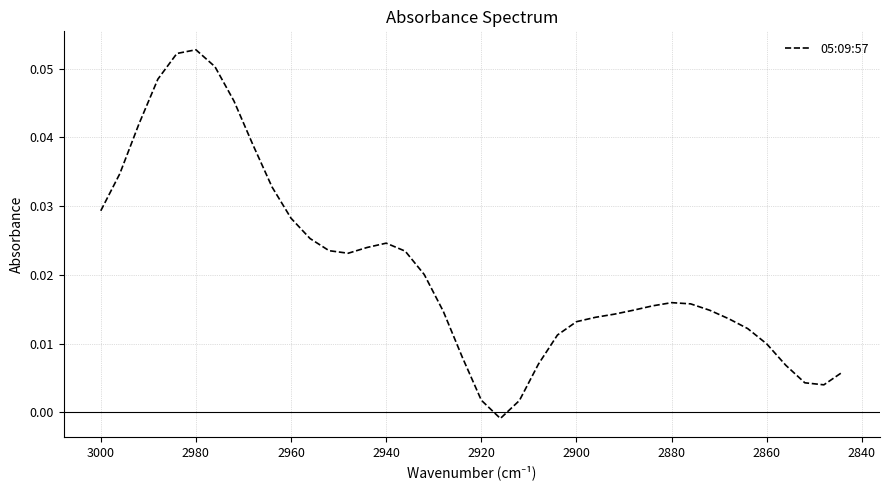

How many points are higher than both their immediate neighbors (excluding endpoints)?

3